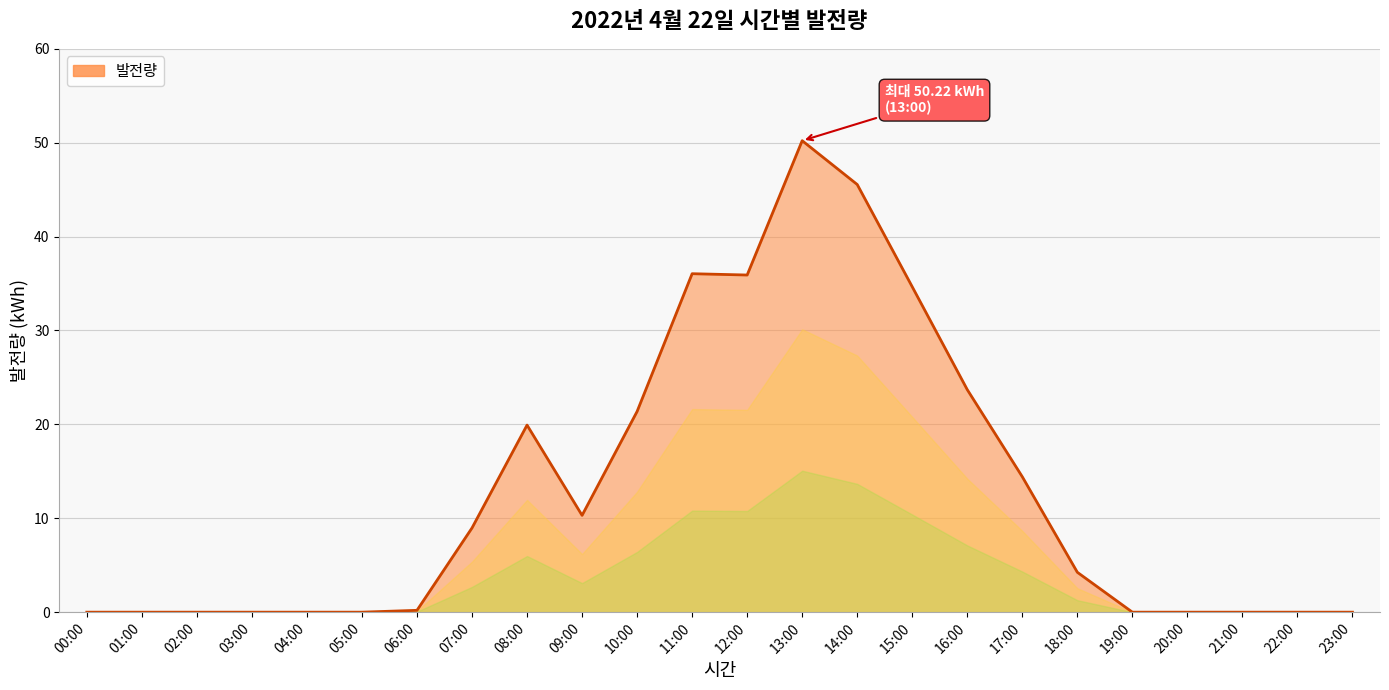

What is the difference between the values at 13:00 and 19:00?

50.2